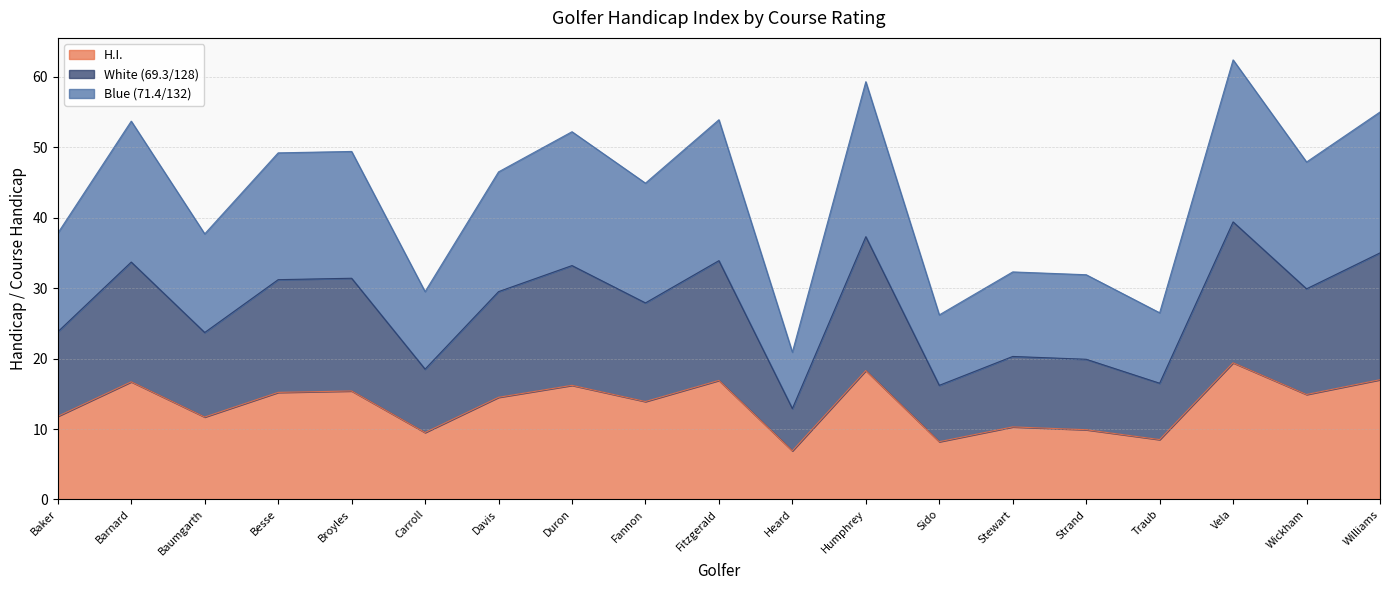

The H.I. series shows 8.2 at Sido. True or false?

True